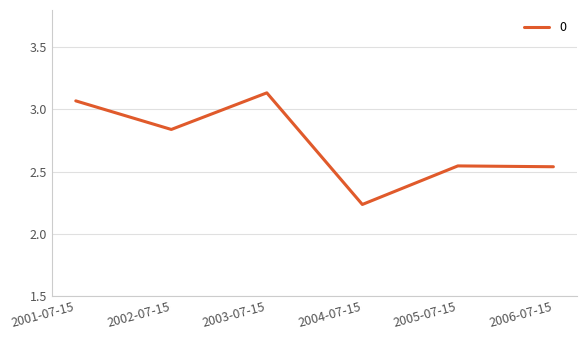

Does the chart have visible grid lines?

Yes